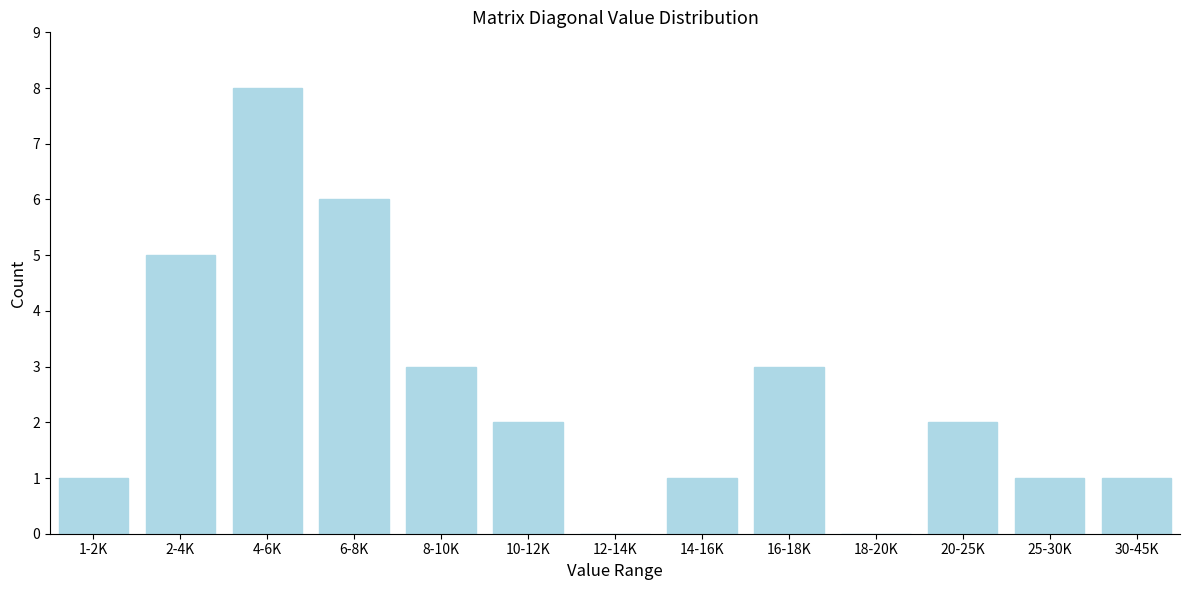

Reading right to left, transcribe all the data shown in this chart.

30-45K=1	25-30K=1	20-25K=2	18-20K=0	16-18K=3	14-16K=1	12-14K=0	10-12K=2	8-10K=3	6-8K=6	4-6K=8	2-4K=5	1-2K=1